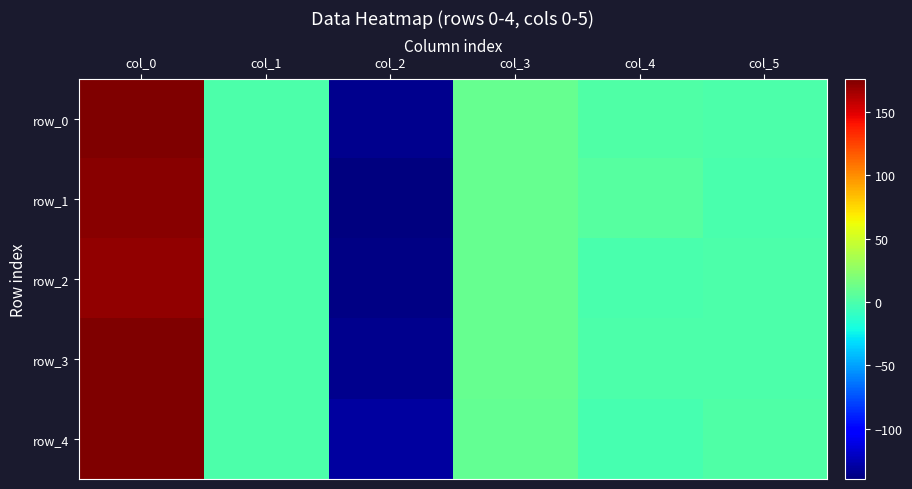

What is the difference between the row_4 values at col_1 and col_2?

130.7